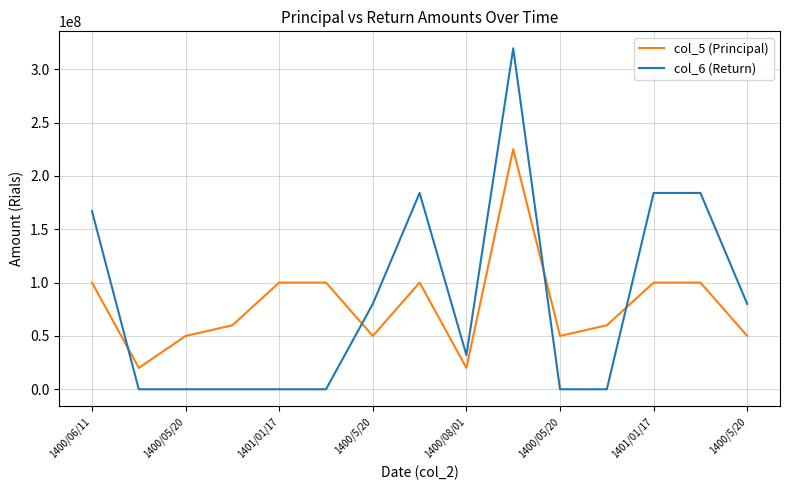

Reading left to right, what are all the values shown in this chart?

col_5 (Principal): 100000000	20000000	50000000	60000000	100000000	100000000	50000000	100000000	20000000	225000000	50000000	60000000	100000000	100000000	50000000
col_6 (Return): 167000000	0	0	0	0	0	80000000	184000000	32000000	319500000	0	0	184000000	184000000	80000000